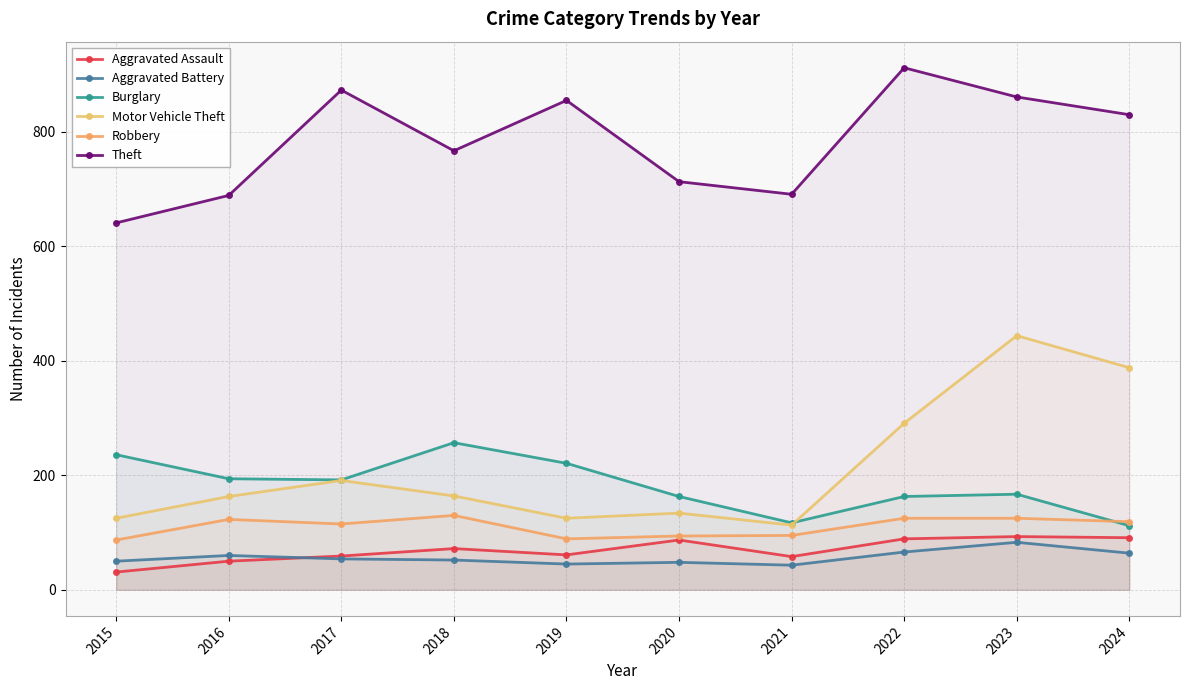

Rank the categories by Robbery value from highest to lowest.

2018, 2022, 2023, 2016, 2024, 2017, 2021, 2020, 2019, 2015